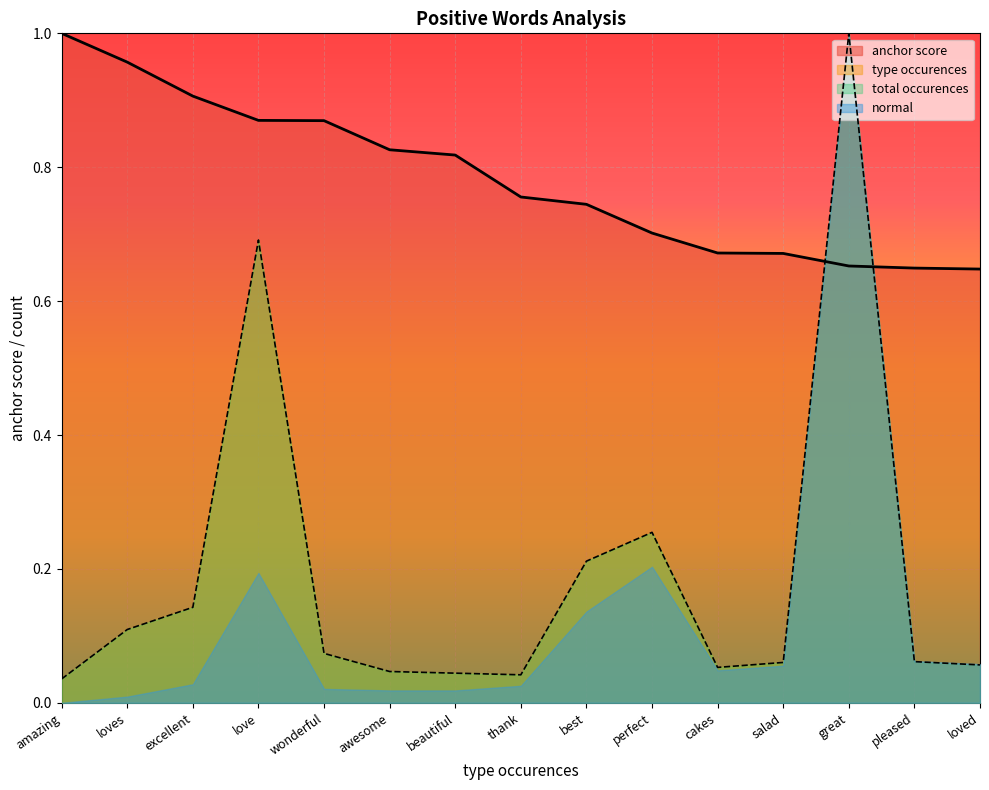

The value of type occurences at loves is 0.1. True or false?

True